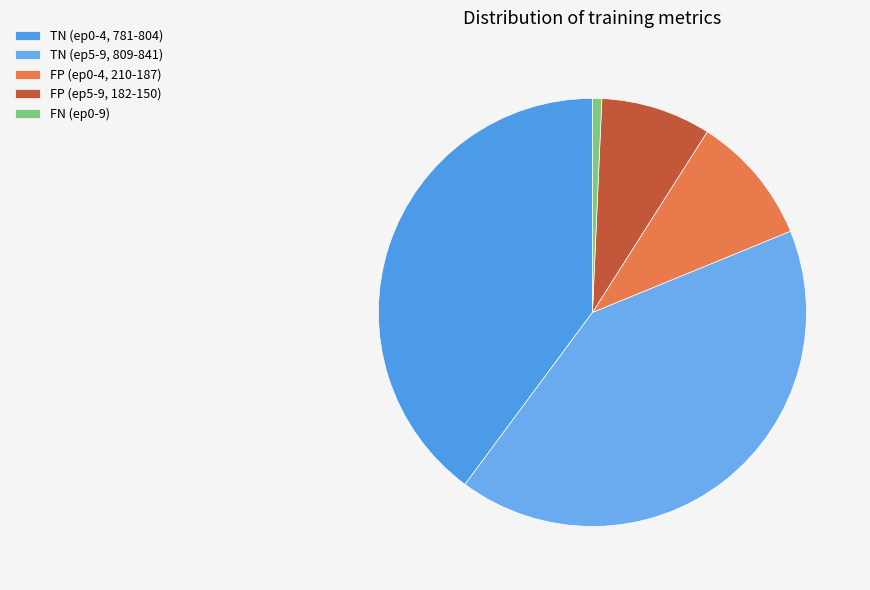

How many segments does this pie chart have?

5